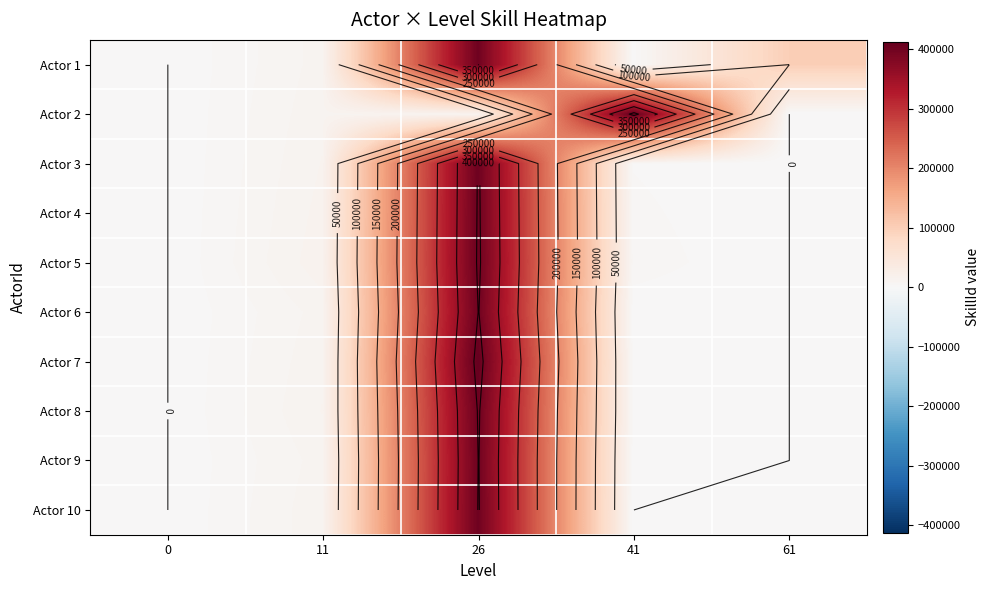

What is the difference between the maximum and minimum values in the Actor 7 series?

412090